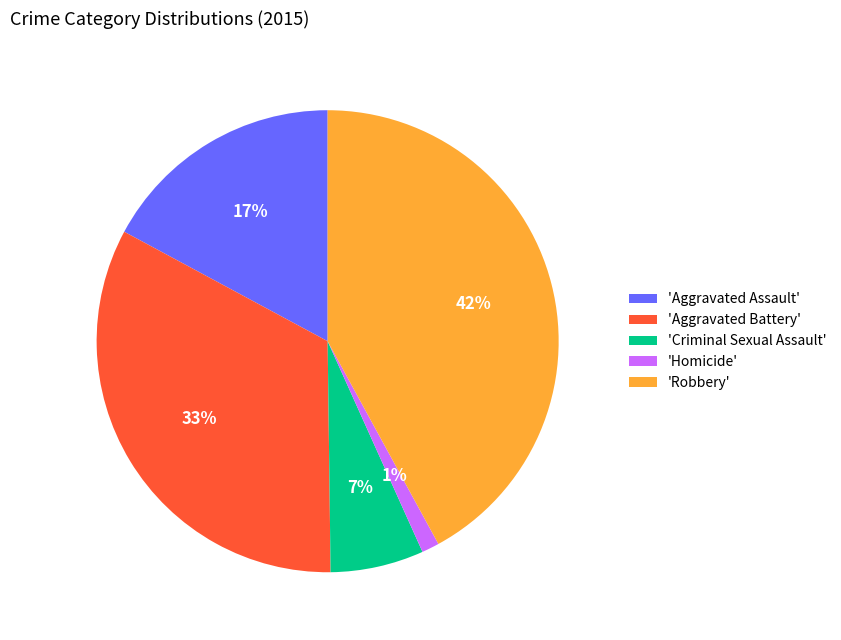

To the nearest percent, what is the average slice percentage?

20%